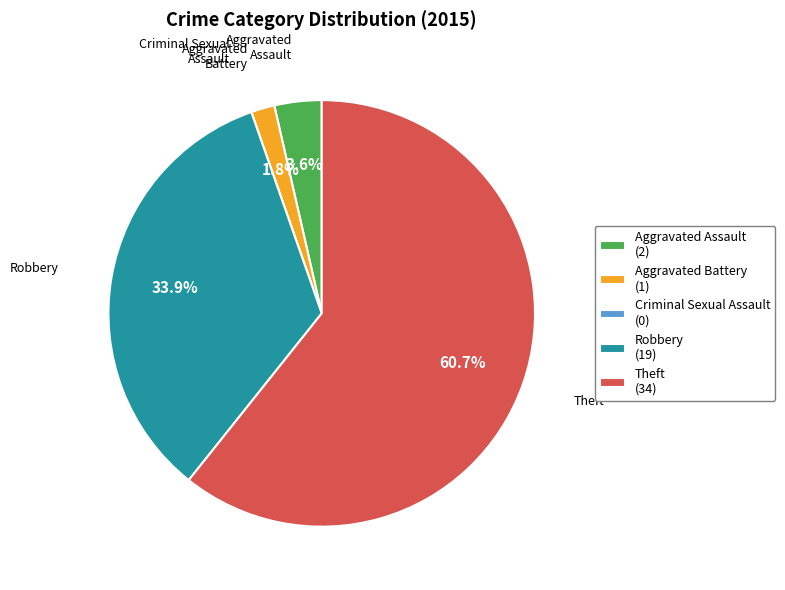

To the nearest percent, what is the difference between the largest and smallest slice percentages?

61%